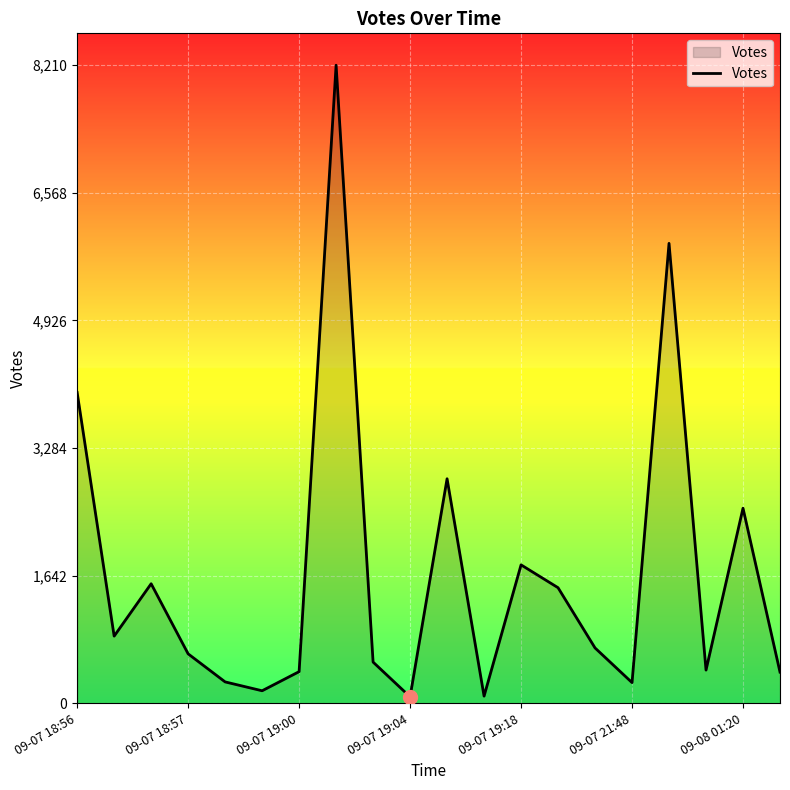

What is the maximum value shown in the chart?

8210